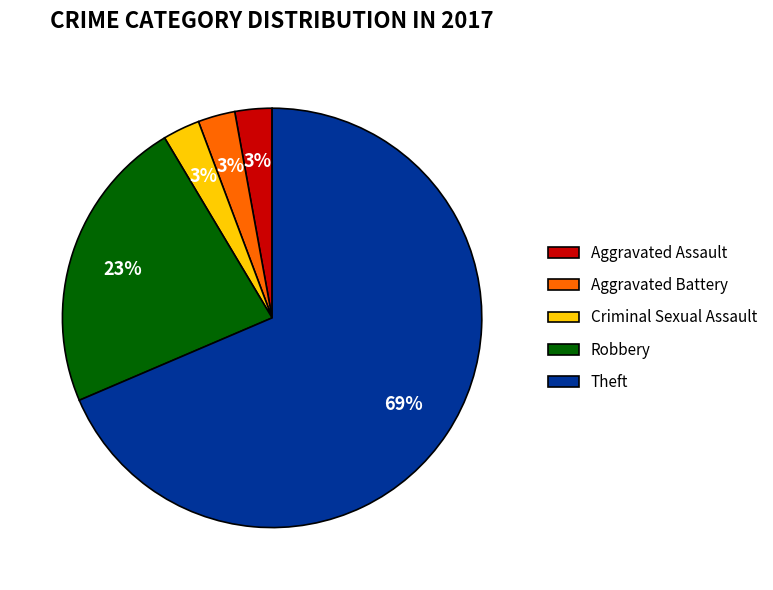

Combined, do Criminal Sexual Assault and Aggravated Assault account for over 50%?

No